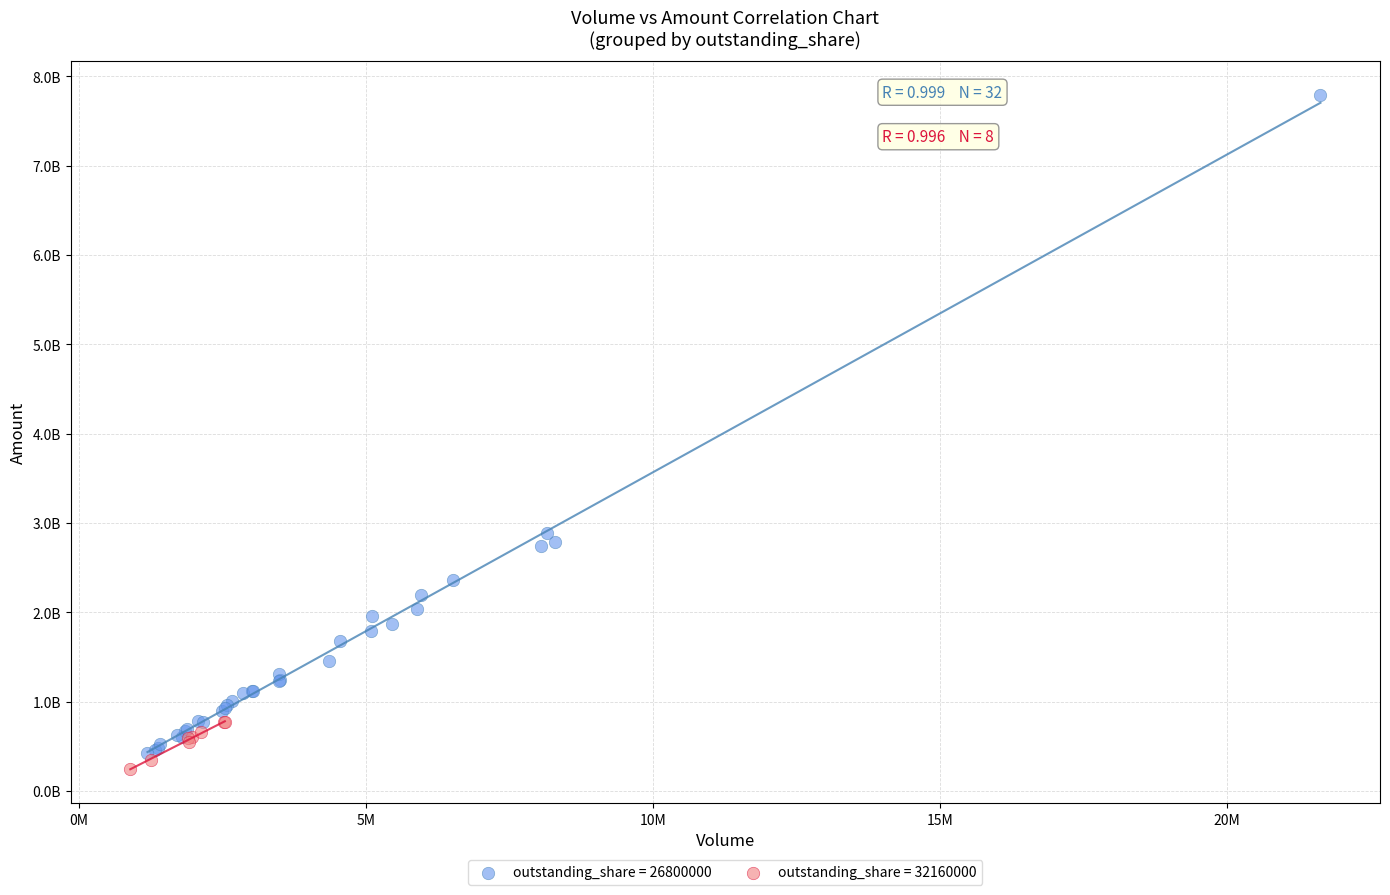

What are all the series names shown in the legend?

outstanding_share = 26800000, outstanding_share = 32160000